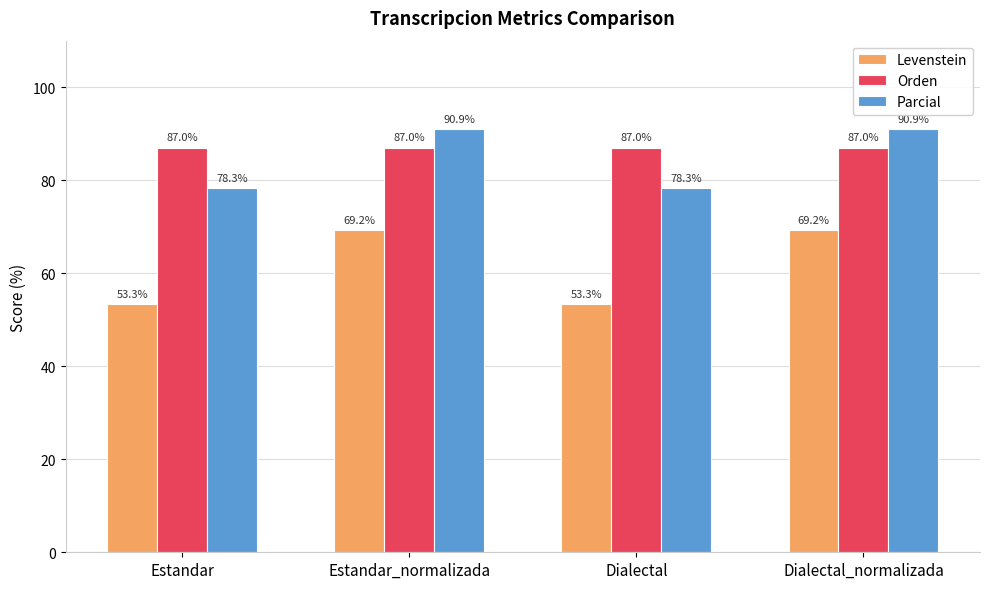

How many bars are there in total?

12